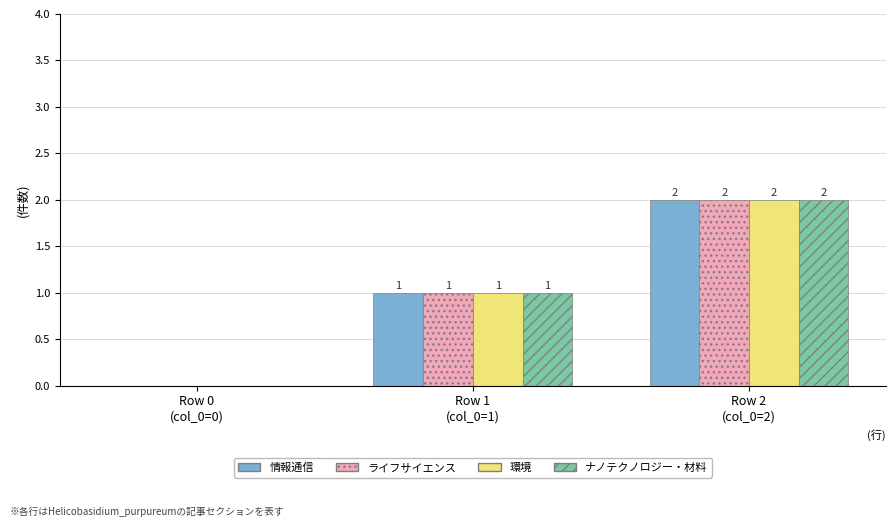

What is the sum of all 環境 values?

3